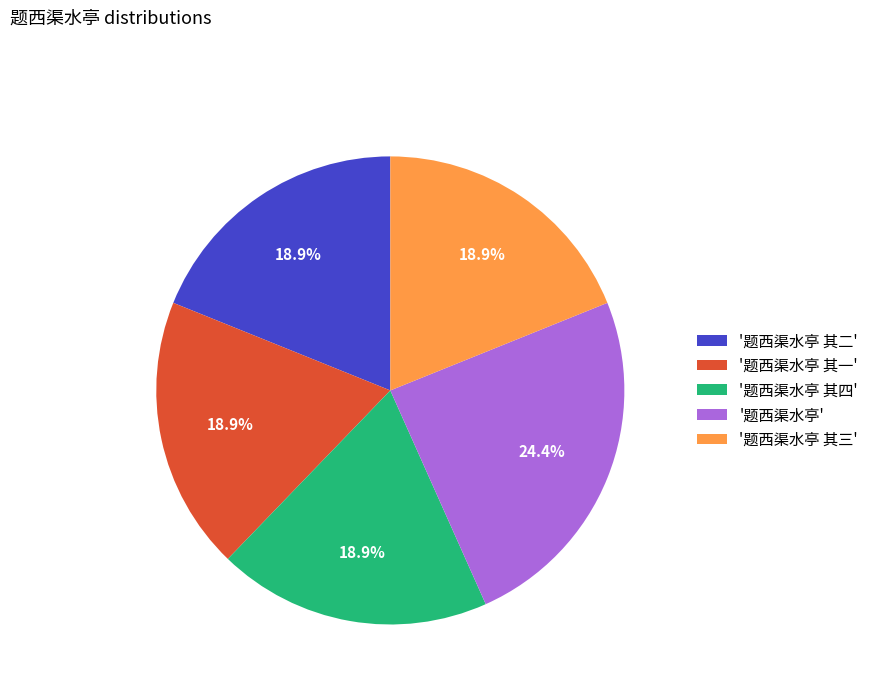

What is the largest slice in the pie chart?

'题西渠水亭'